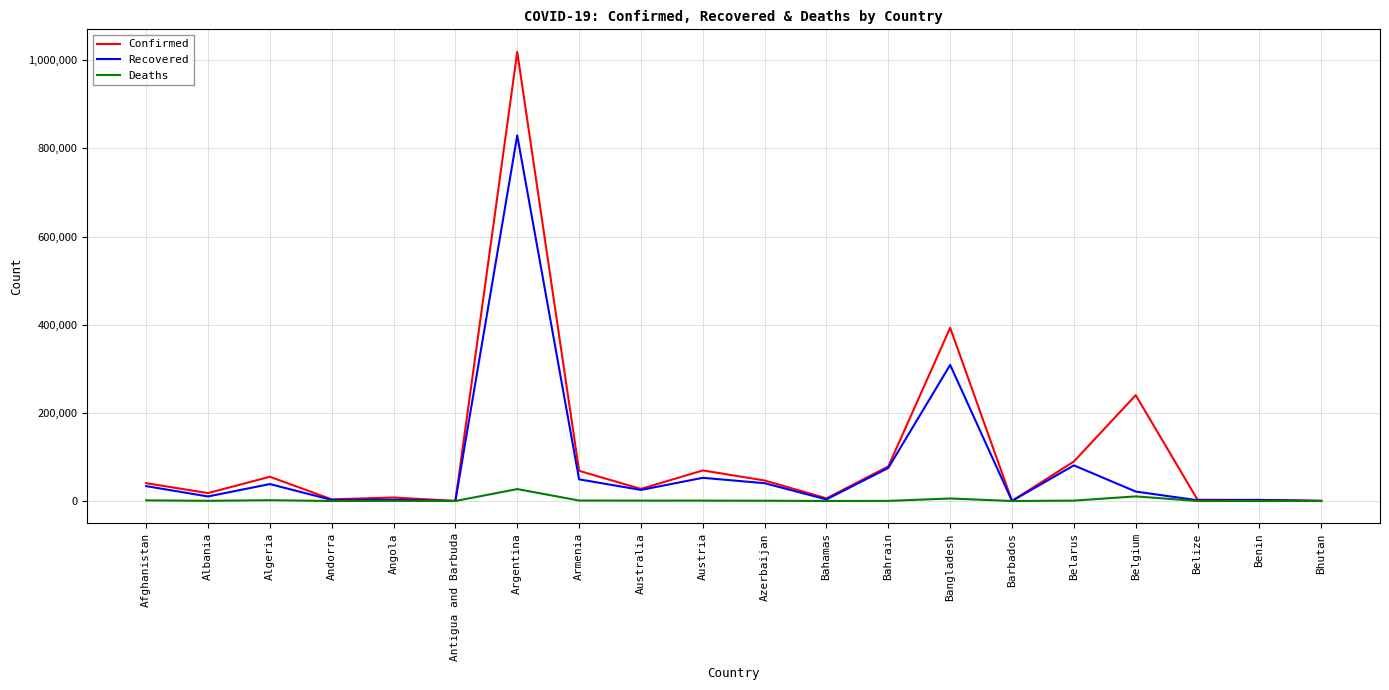

List the series in order of their peak value, highest first.

Confirmed, Recovered, Deaths